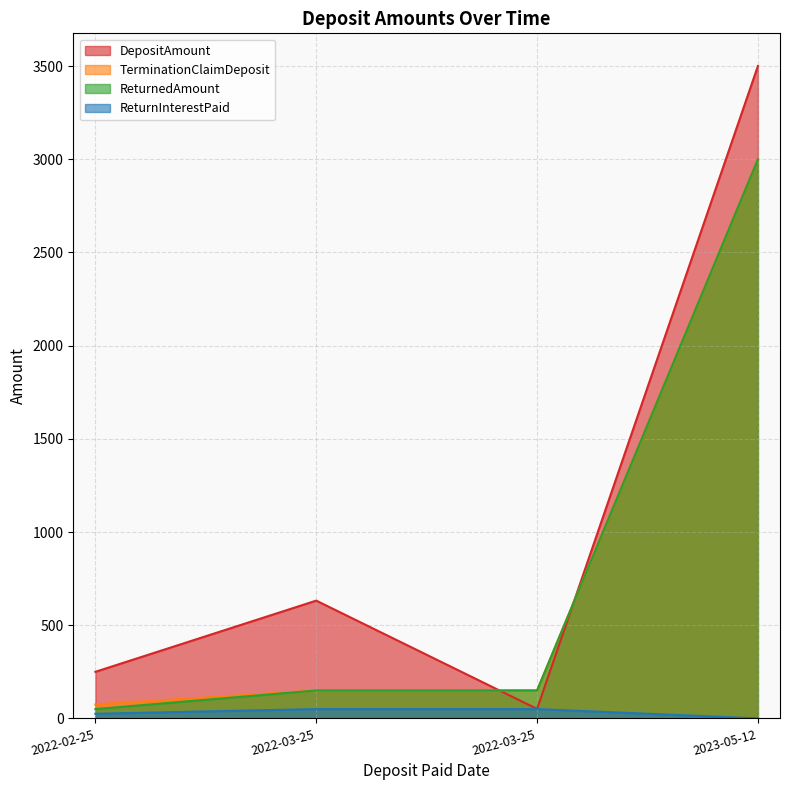

Between which two adjacent categories do ReturnedAmount and DepositAmount first intersect?

2022-03-25 and 2022-03-25